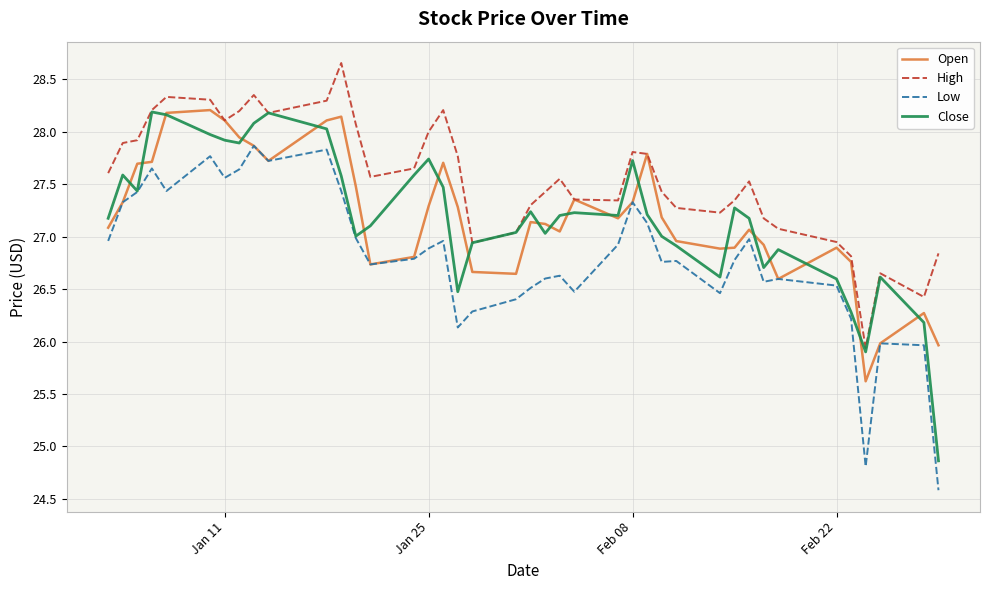

What is the difference between the maximum and minimum values in the High series?

2.7